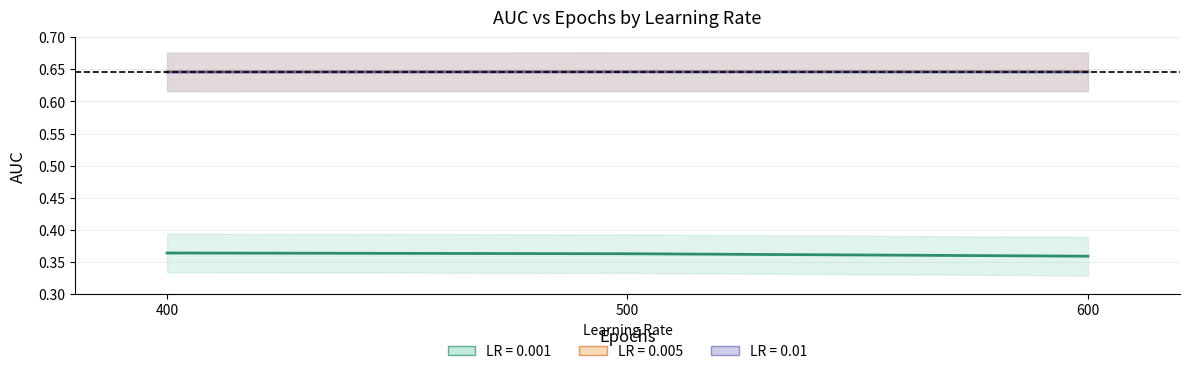

The lr_0.005 series shows 0.2 at 400. True or false?

False